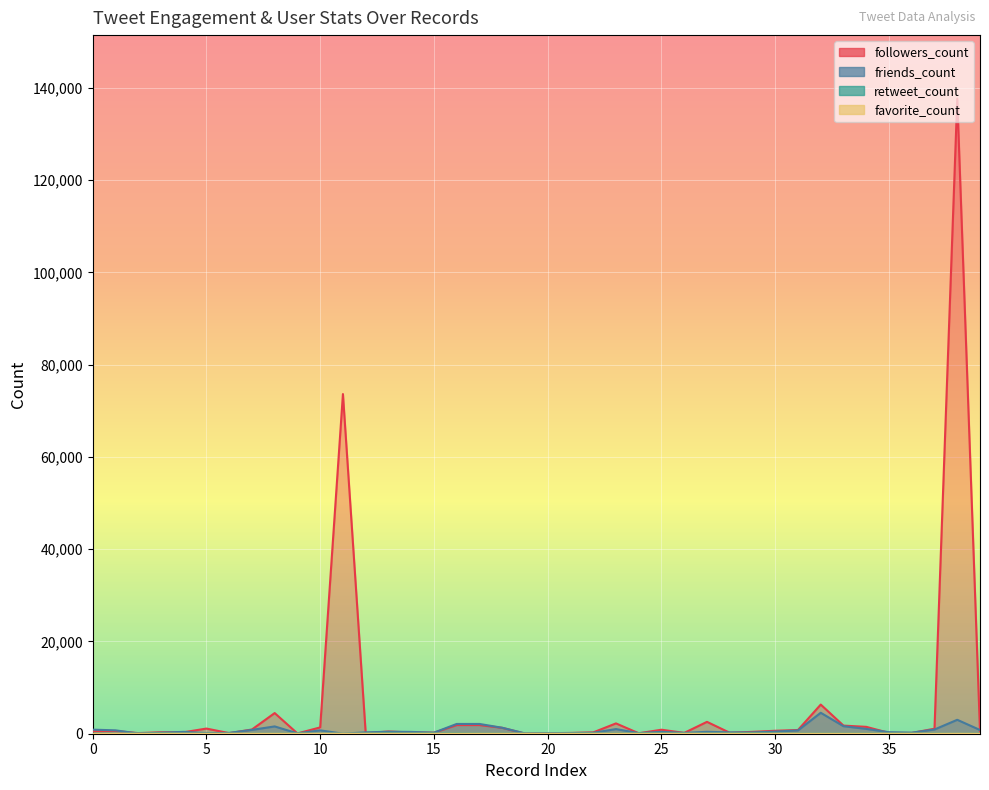

Reading left to right, what are all the values shown in this chart?

retweet_count: 36	7	35	52	7	36	7	7	7	36	7	7	0	96	40	65	75	36	36	36	36	36	36	36	52	52	36	36	34	96	36	36	36	36	36	37	36	36	0	36
favorite_count: 0	0	0	0	0	0	0	0	0	0	0	13	0	0	0	0	0	0	0	0	0	0	0	0	0	0	0	0	0	0	0	0	0	0	0	0	0	0	1	0
followers_count: 528	581	138	313	320	1118	127	914	4477	64	1370	73617	135	483	281	225	1883	1883	1281	23	116	171	287	2239	99	867	182	2574	211	405	643	805	6319	1758	1491	182	168	1087	137645	419
friends_count: 881	734	54	218	406	129	181	833	1584	75	729	11	298	427	393	229	2118	2118	1292	69	137	141	198	1007	132	408	181	415	288	279	468	719	4541	1630	1048	332	228	916	3018	808